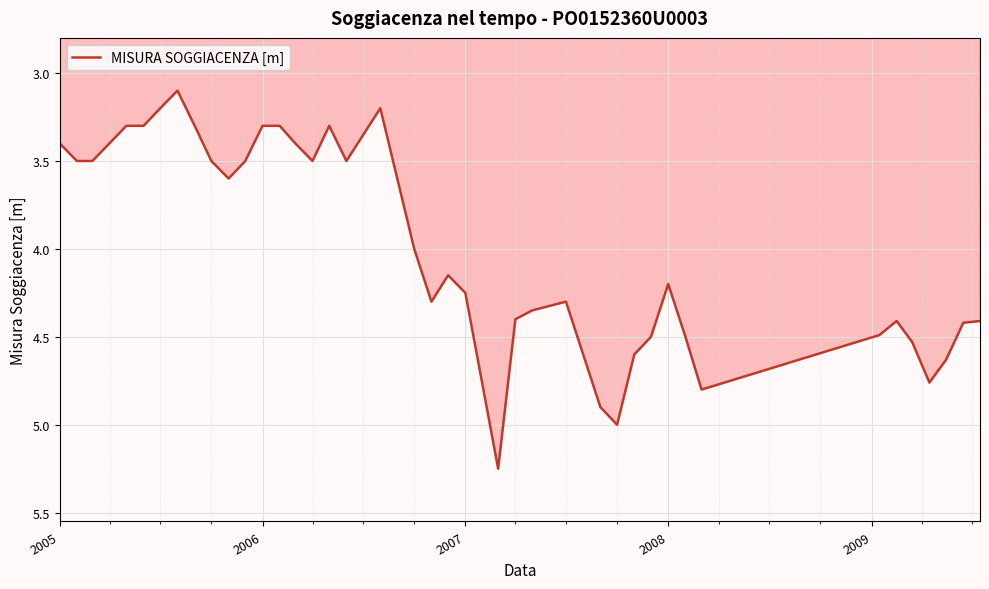

What is the smallest value displayed?

3.1